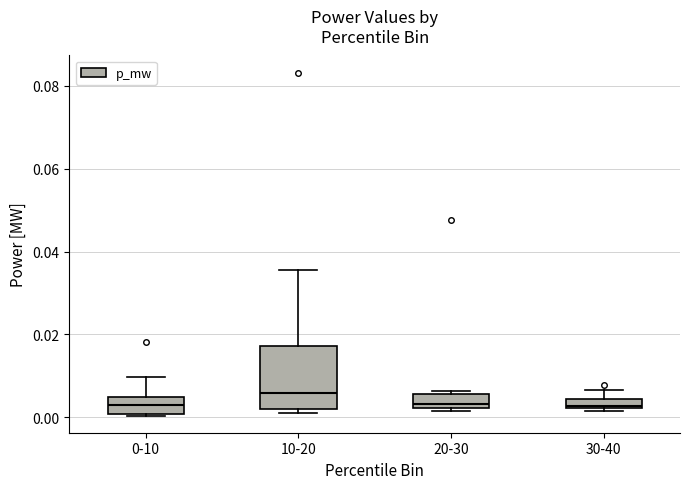

Comparing the boxes themselves (not the whiskers), which one is the tallest?

10-20